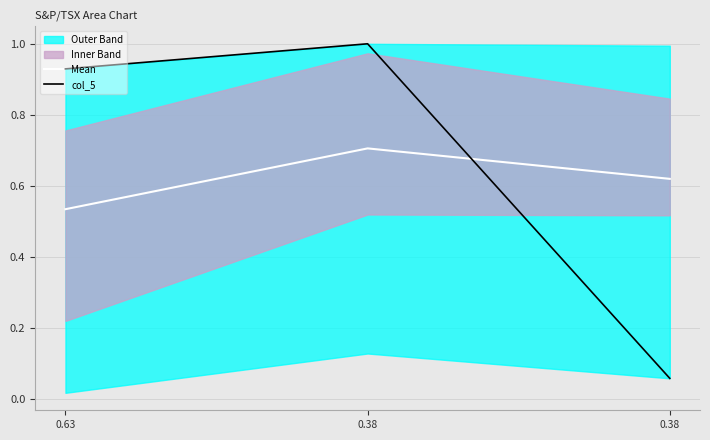

Reading left to right, transcribe all the data shown in this chart.

Mean: 0.5	0.7	0.6
col_5: 0.9	1.0	0.1